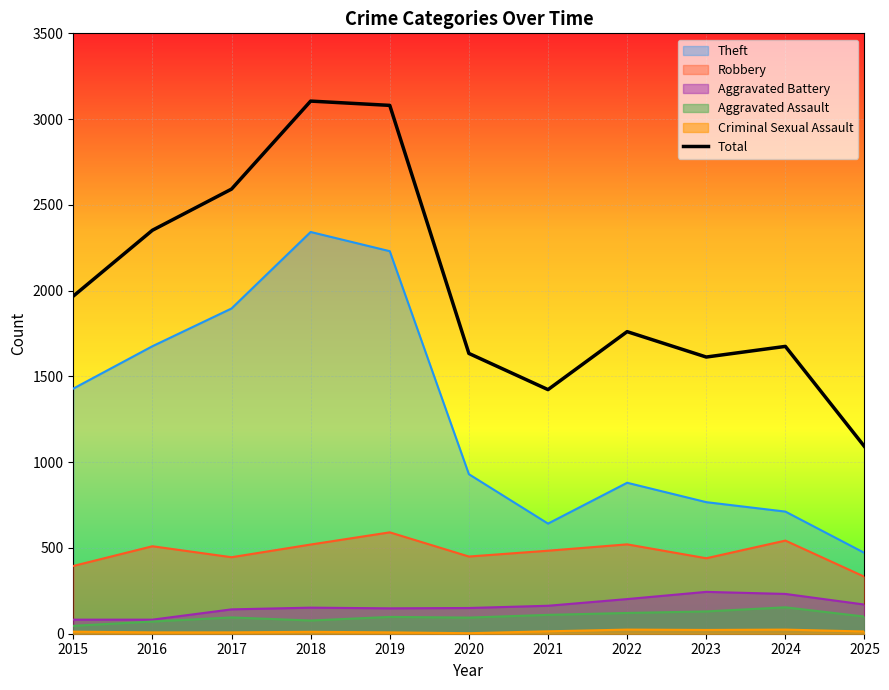

What is the sum of all values?

22294